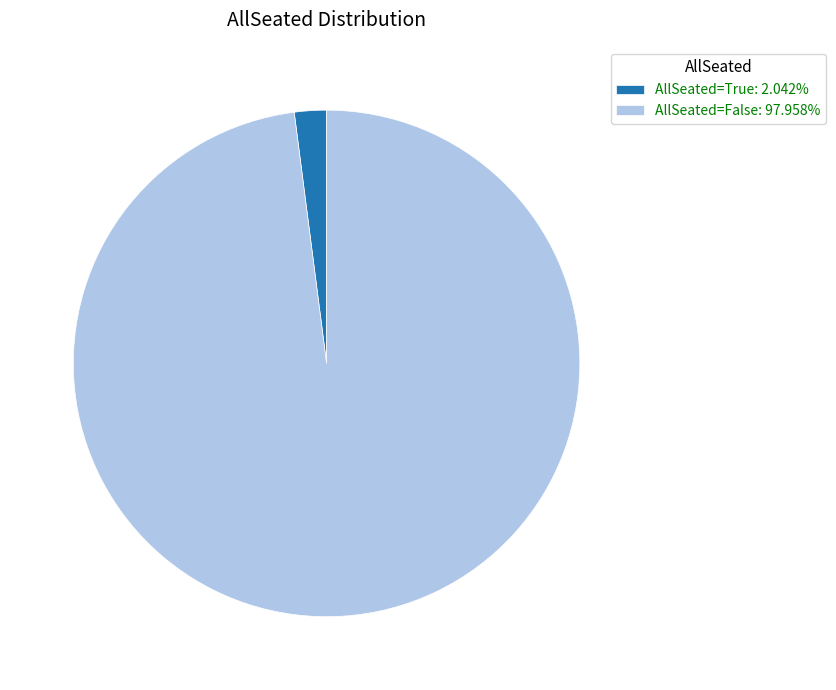

Approximately how many times larger is the value at AllSeated=False: 97.958% compared to AllSeated=True: 2.042%?

48.0